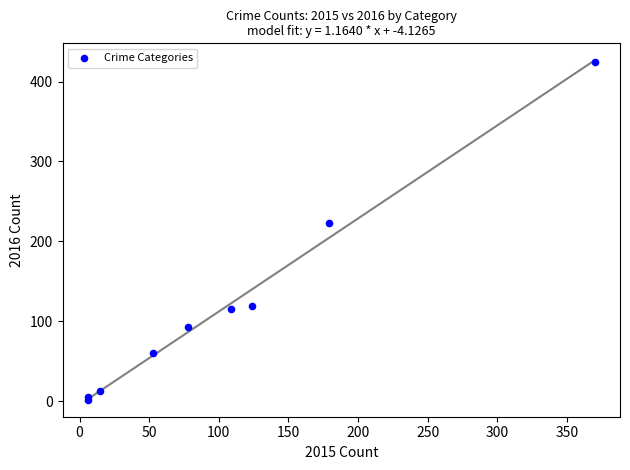

What Y value in the scatter plot is closest to 213?

223